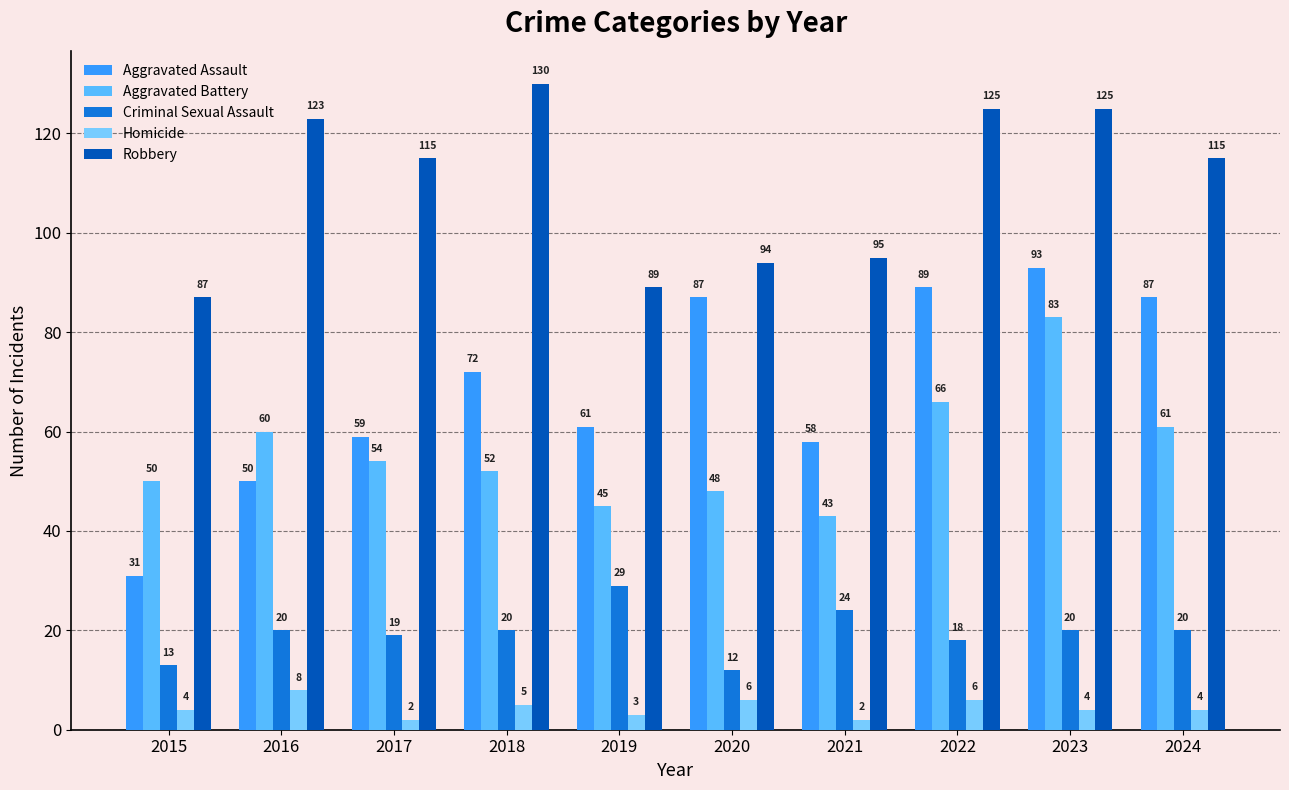

Reading left to right, transcribe all the data shown in this chart.

Aggravated Assault: 2015=31	2016=50	2017=59	2018=72	2019=61	2020=87	2021=58	2022=89	2023=93	2024=87
Aggravated Battery: 2015=50	2016=60	2017=54	2018=52	2019=45	2020=48	2021=43	2022=66	2023=83	2024=61
Criminal Sexual Assault: 2015=13	2016=20	2017=19	2018=20	2019=29	2020=12	2021=24	2022=18	2023=20	2024=20
Homicide: 2015=4	2016=8	2017=2	2018=5	2019=3	2020=6	2021=2	2022=6	2023=4	2024=4
Robbery: 2015=87	2016=123	2017=115	2018=130	2019=89	2020=94	2021=95	2022=125	2023=125	2024=115